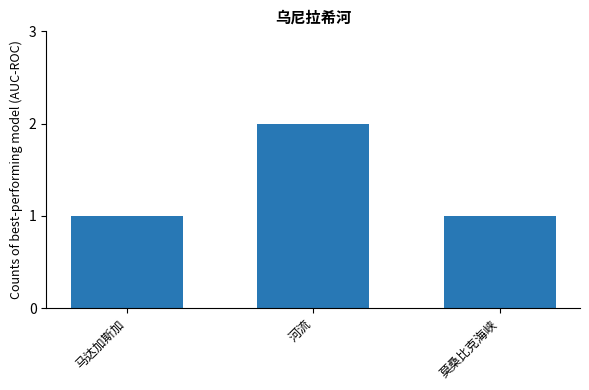

Approximately how many times larger is the value at 莫桑比克海峡 compared to 马达加斯加?

1.0